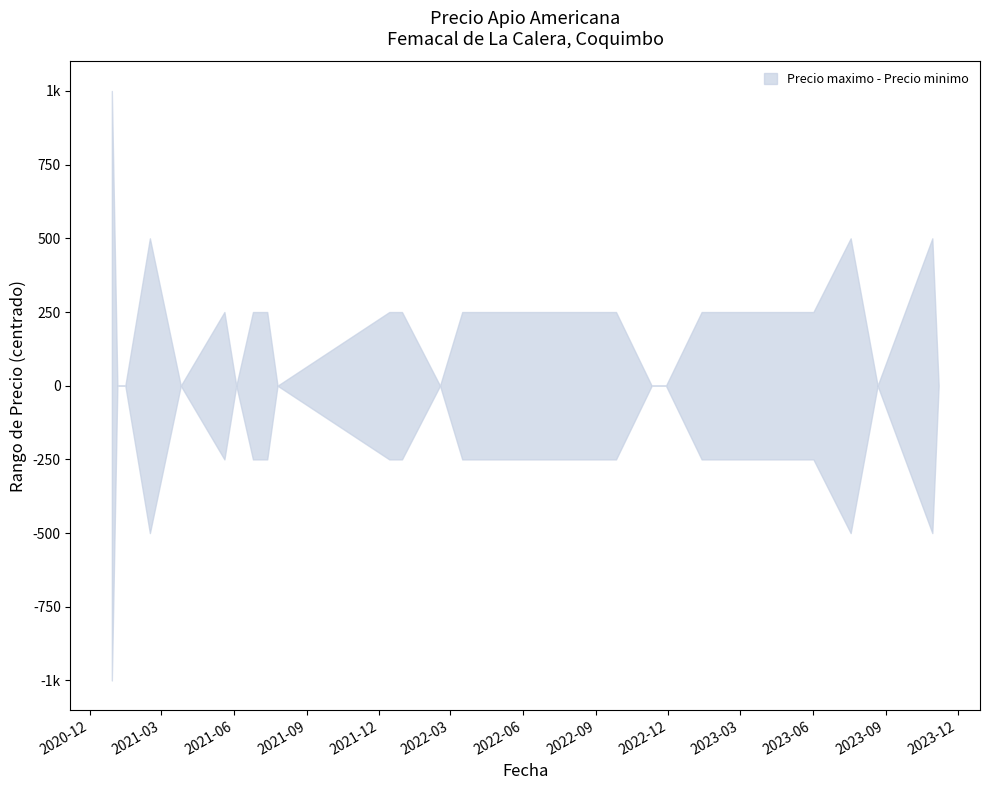

The Precio maximo series shows 9500 at 2022-04-04. True or false?

True